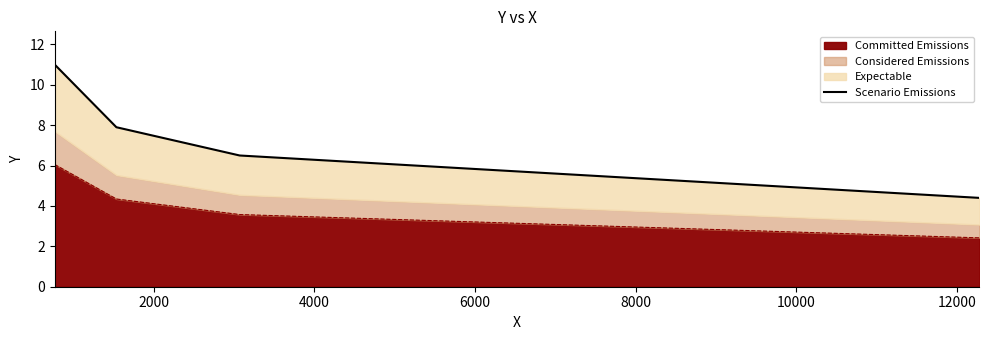

What is the average value?

7.5